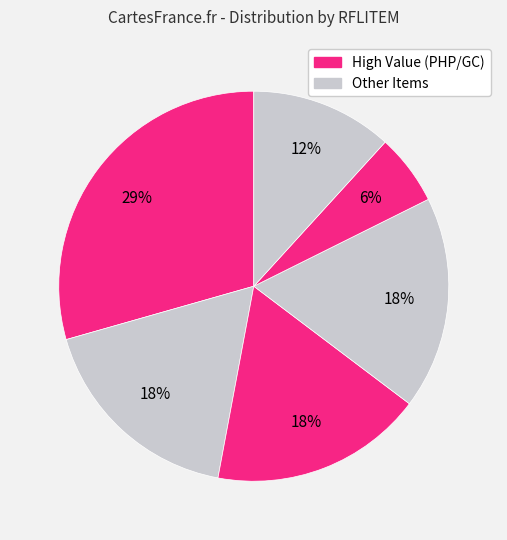

How many slices are in this pie chart?

6